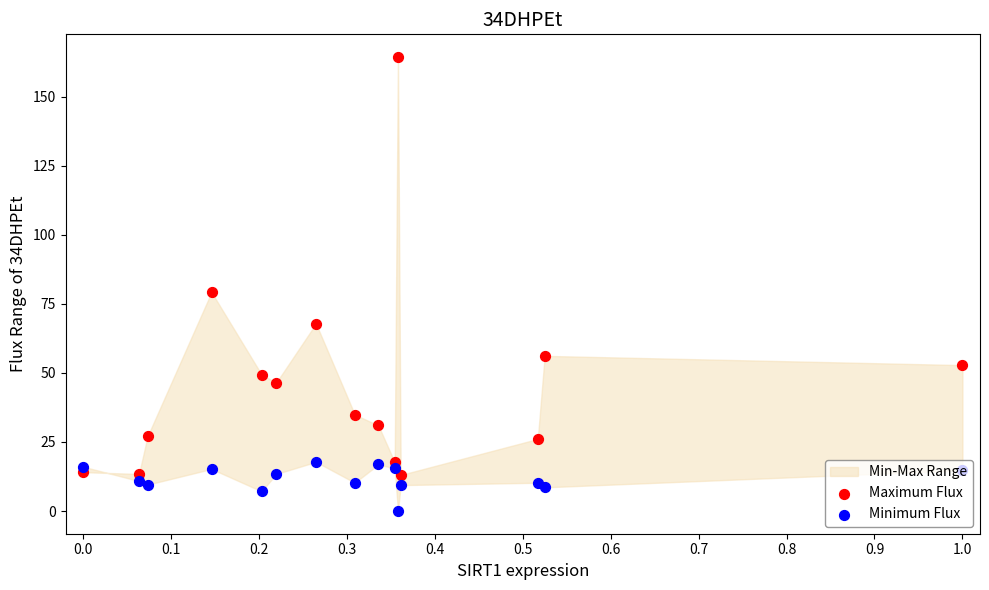

Which series contains the highest Y value?

Maximum Flux